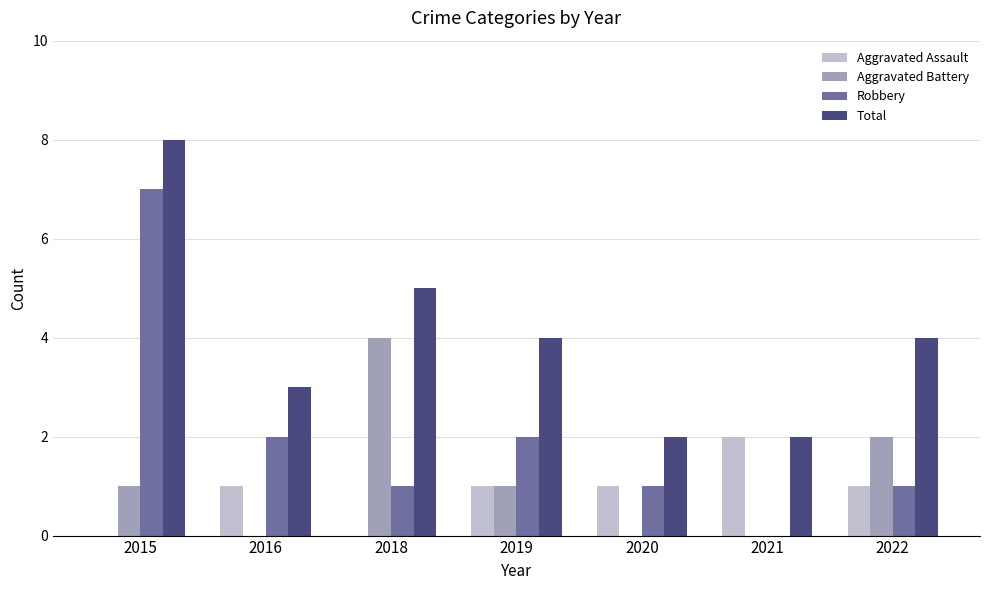

Are the bars horizontal?

No